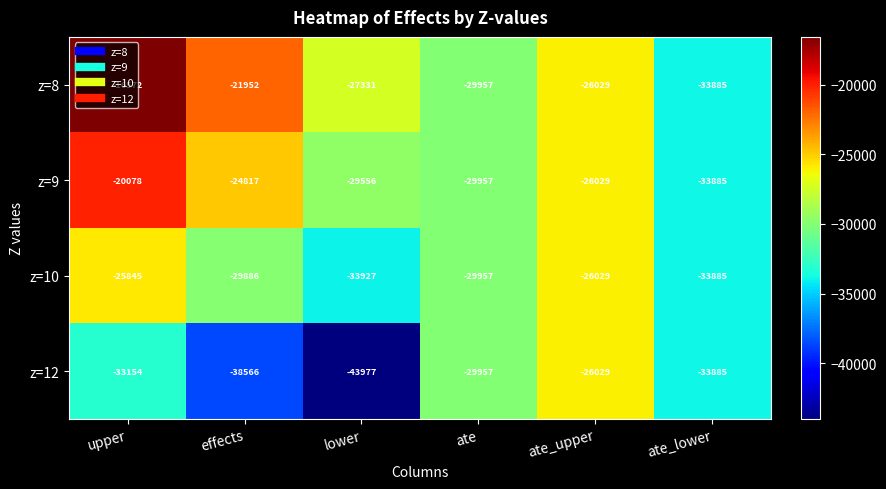

At which label does z=12 first exceed -33154?

ate